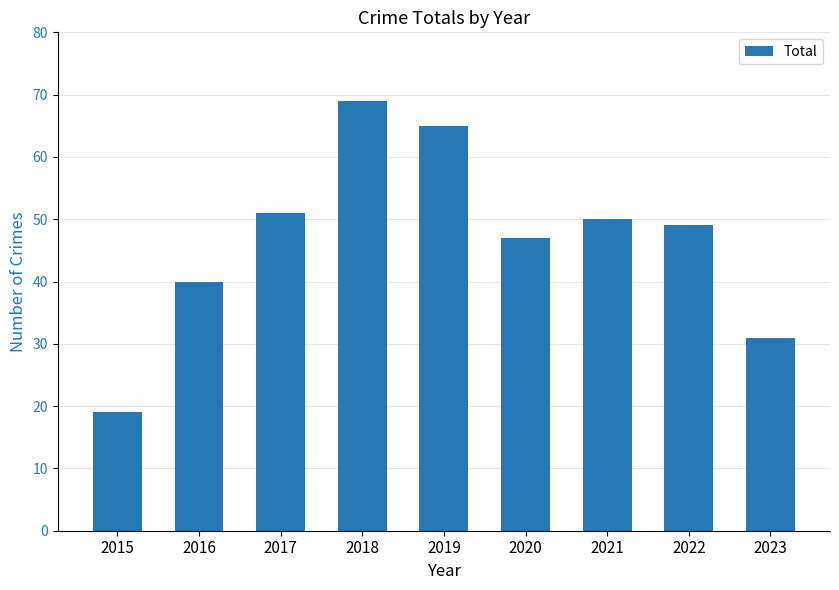

How many bars are there in total?

9